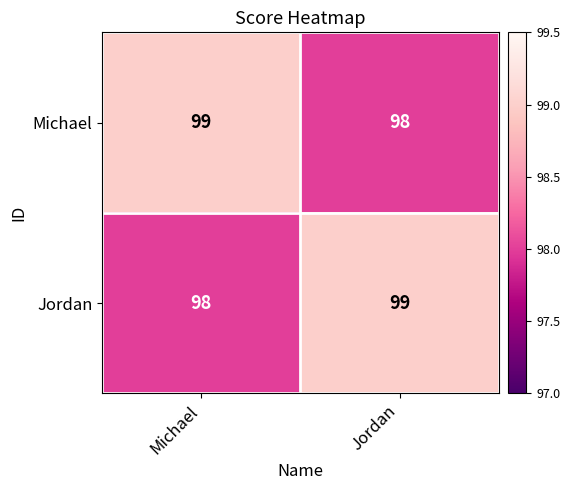

What is the spread (max minus min) of values at Jordan?

1